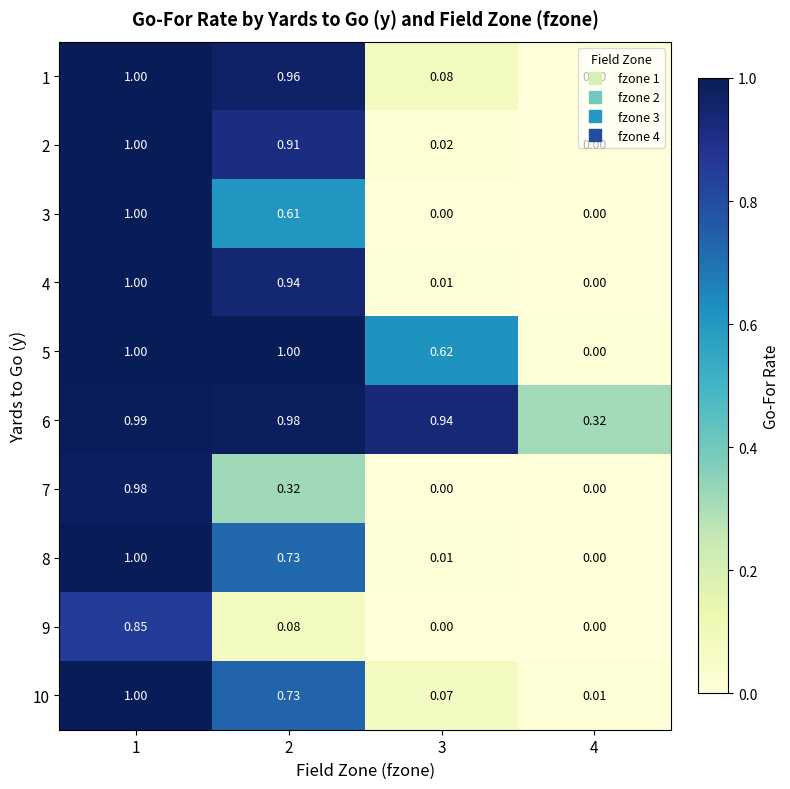

How many categories are shown in the chart?

4